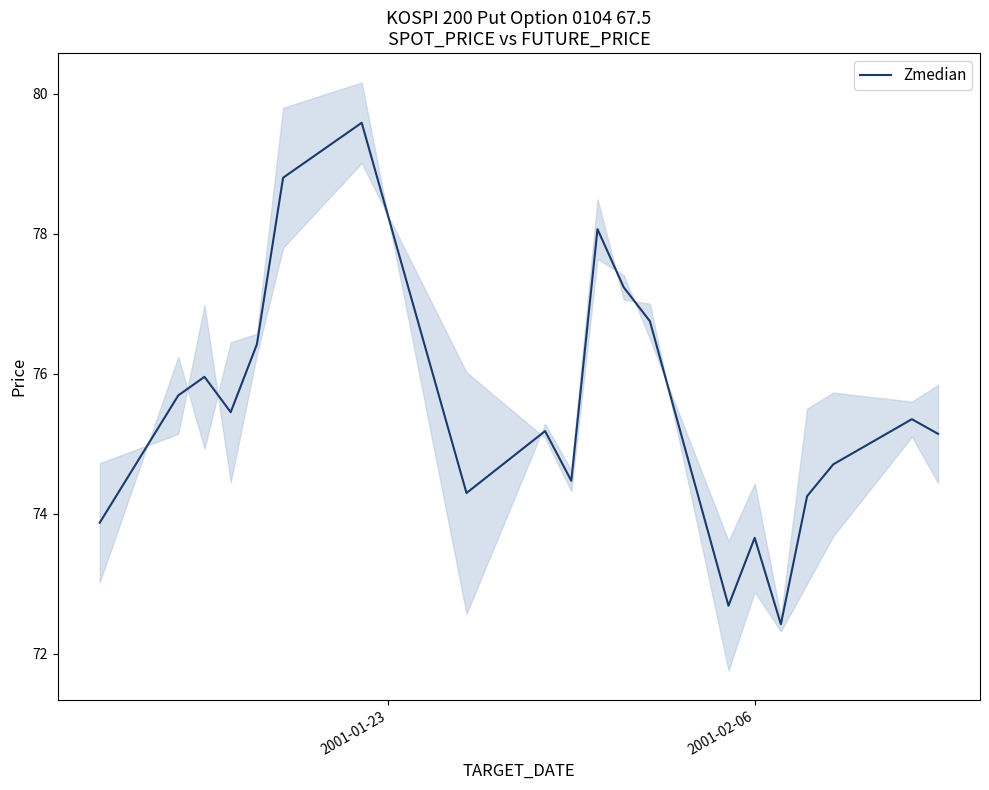

What is the minimum value for Zmedian?

72.4